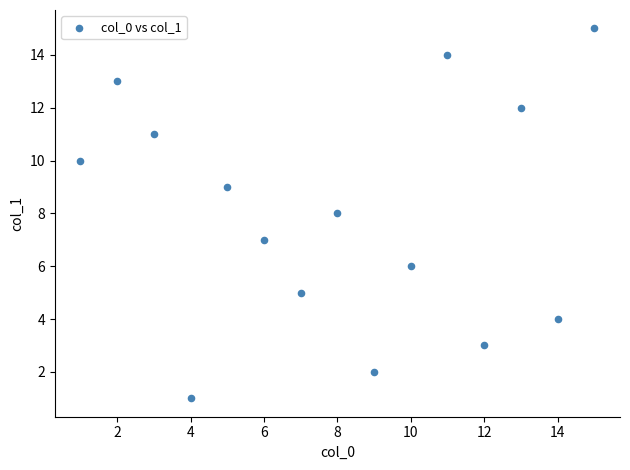

What is the range of X values (max minus min)?

14